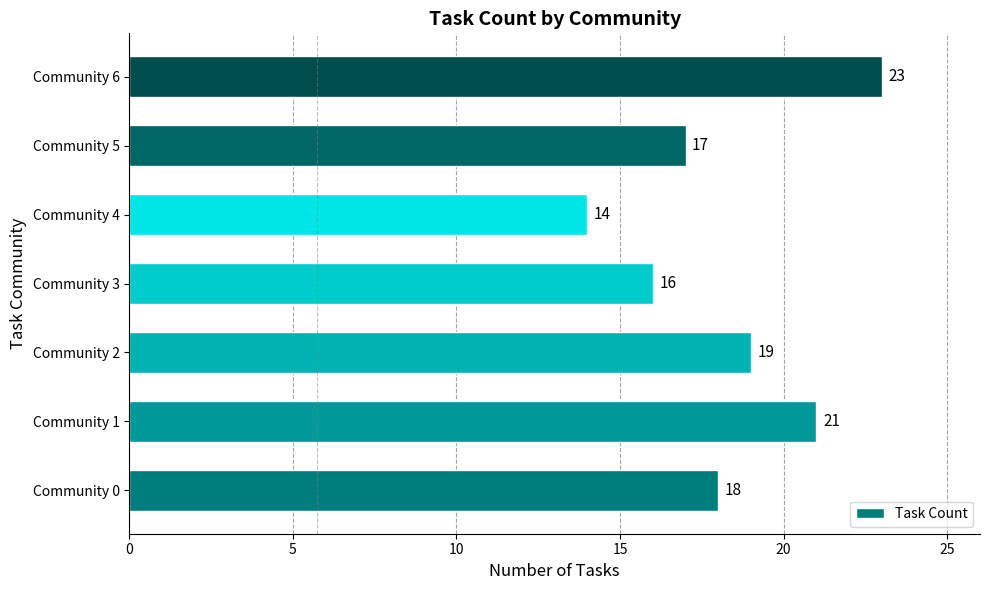

What value does the data have at Community 2?

19